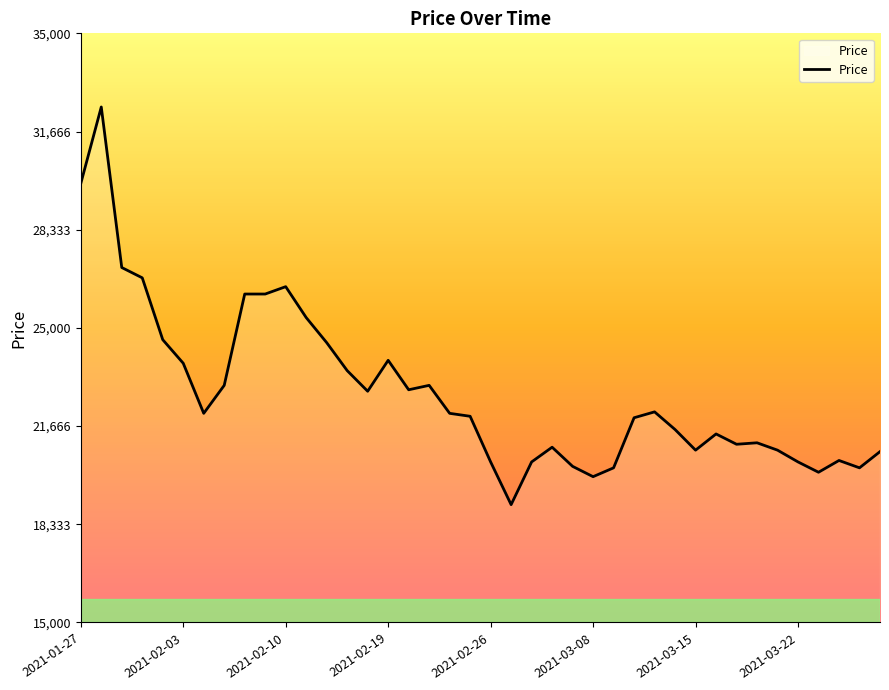

What is the difference between the maximum and minimum values?

13500